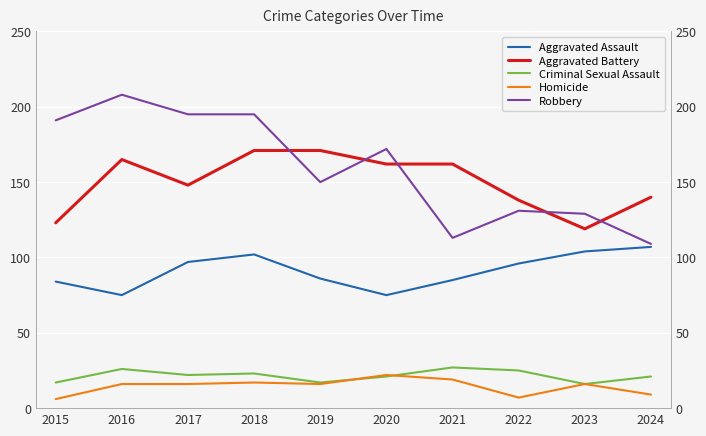

How many values in the Criminal Sexual Assault series are below 22?

5